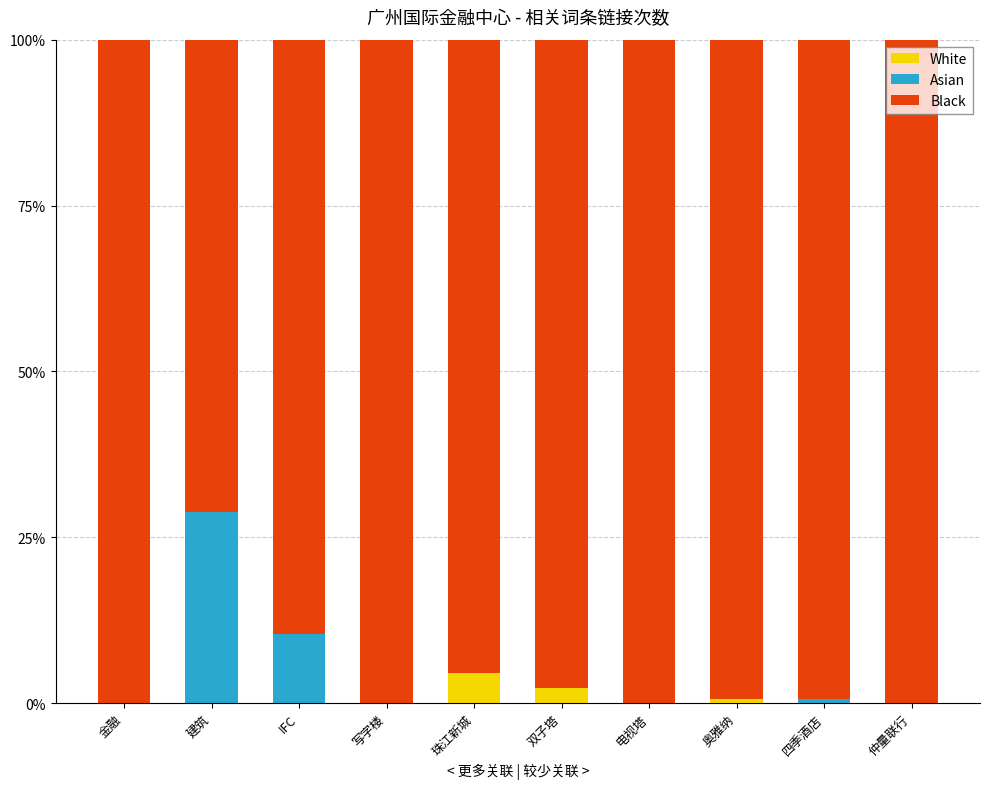

Does the chart contain stacked bars?

Yes